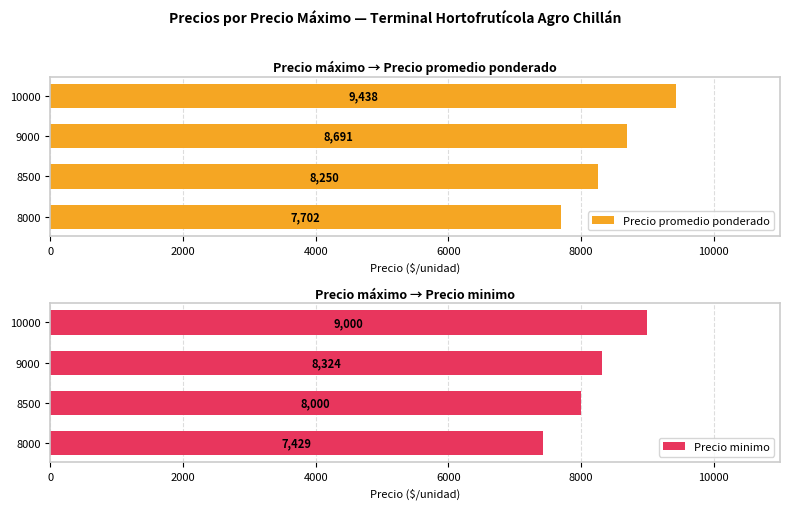

What is the average value of the Precio minimo series?

8188